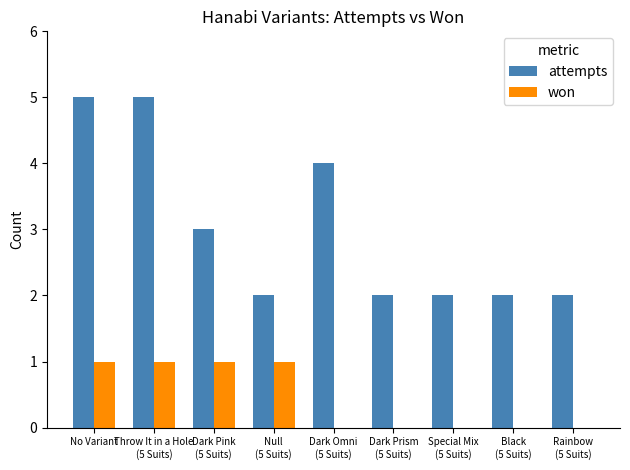

Are the bars grouped side by side (vs. stacked)?

Yes